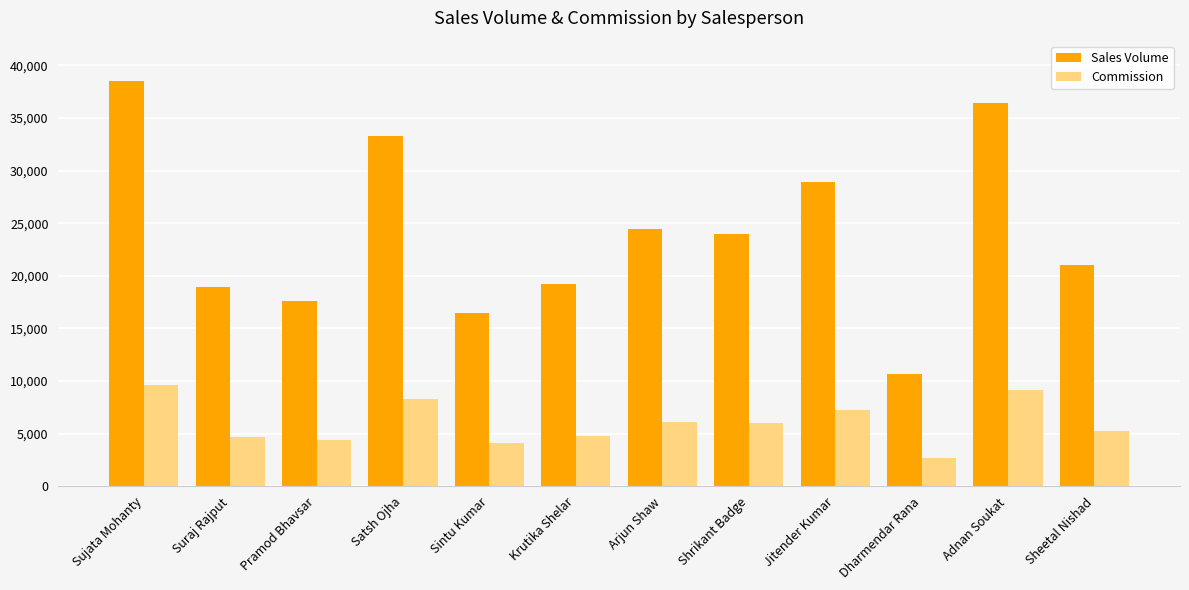

What value does the Commission series have at Dharmendar Rana?

2660.0